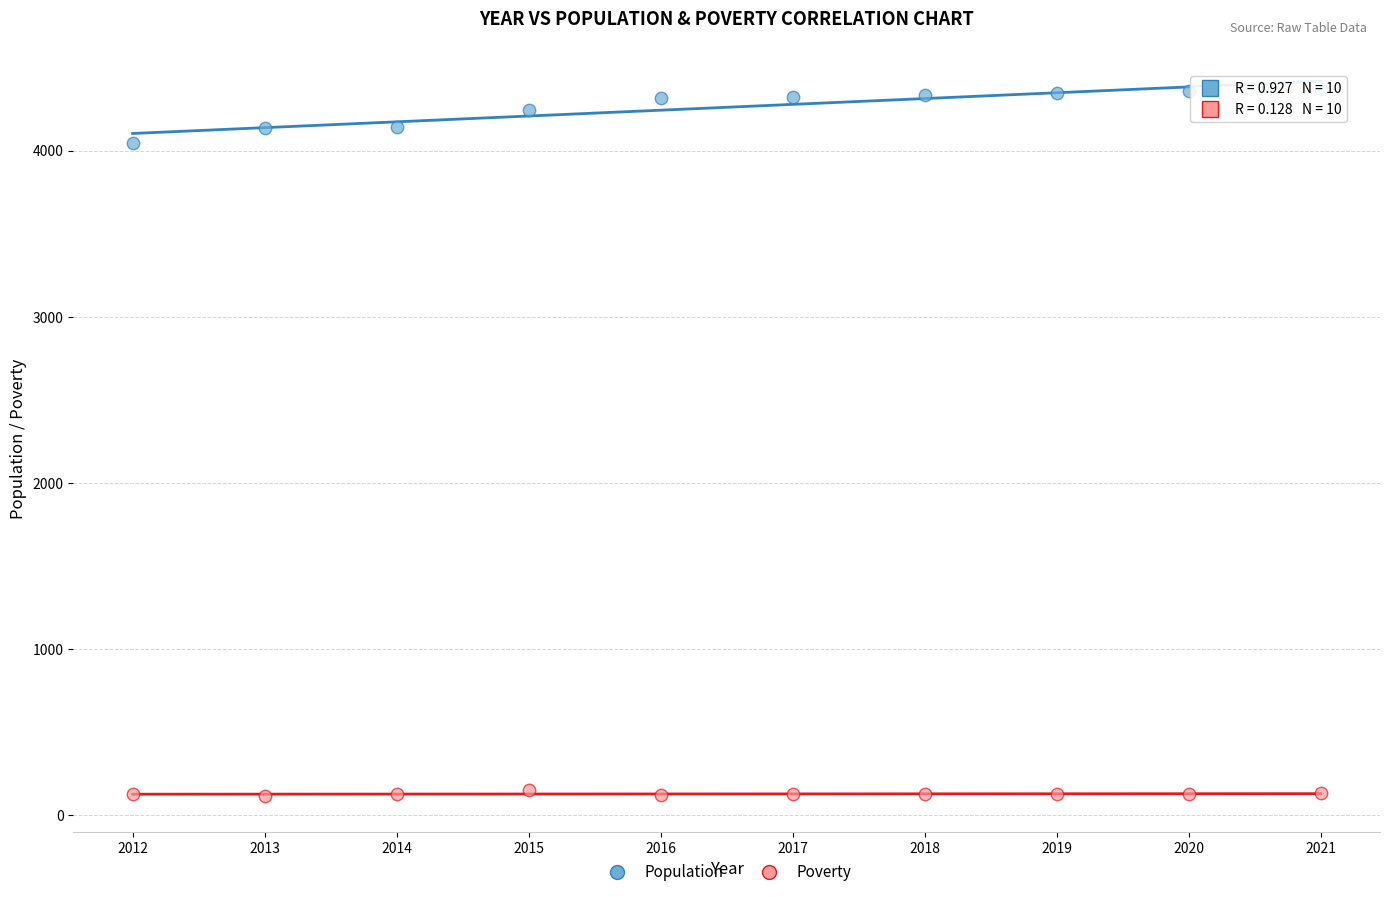

Which series has the largest Y range (max minus min)?

Population